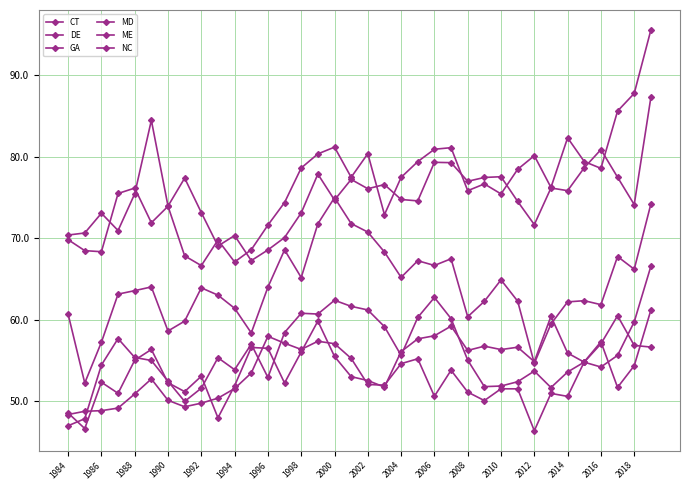

Where is DE nearest to the value 63597?

1988